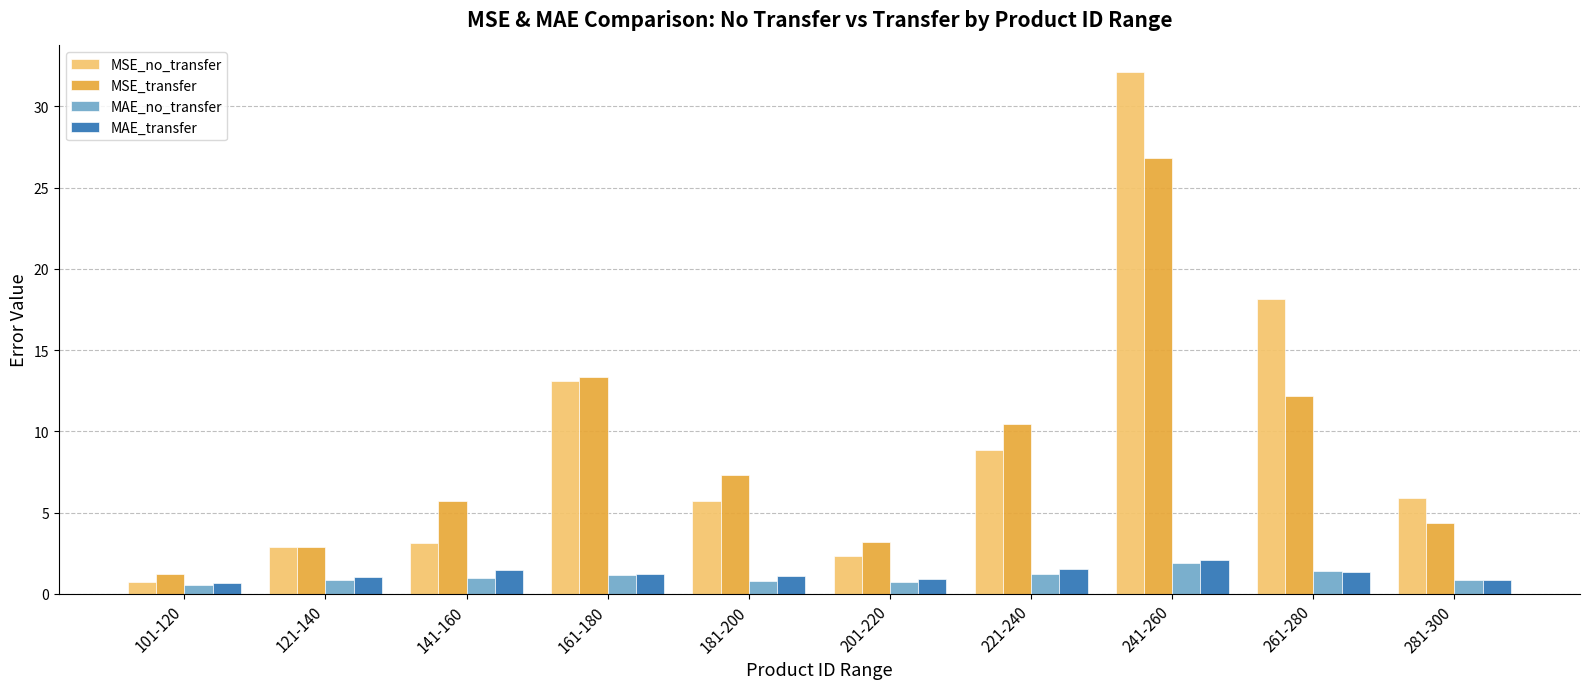

What is the label of the 4th bar from the right?

221-240